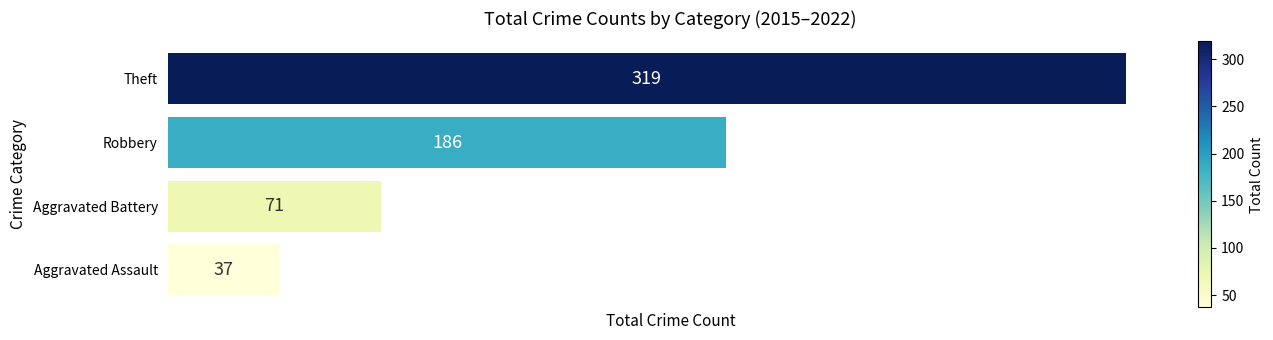

Reading top to bottom, transcribe all the data shown in this chart.

Theft=319	Robbery=186	Aggravated Battery=71	Aggravated Assault=37